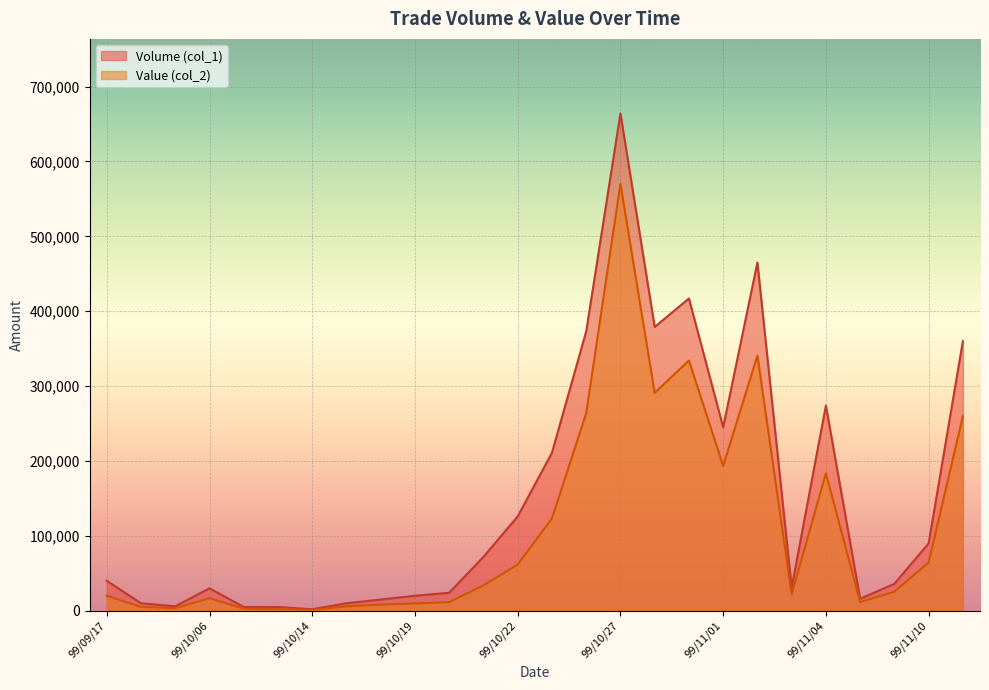

List the series in order of their overall mean, highest first.

Volume (col_1), Value (col_2)